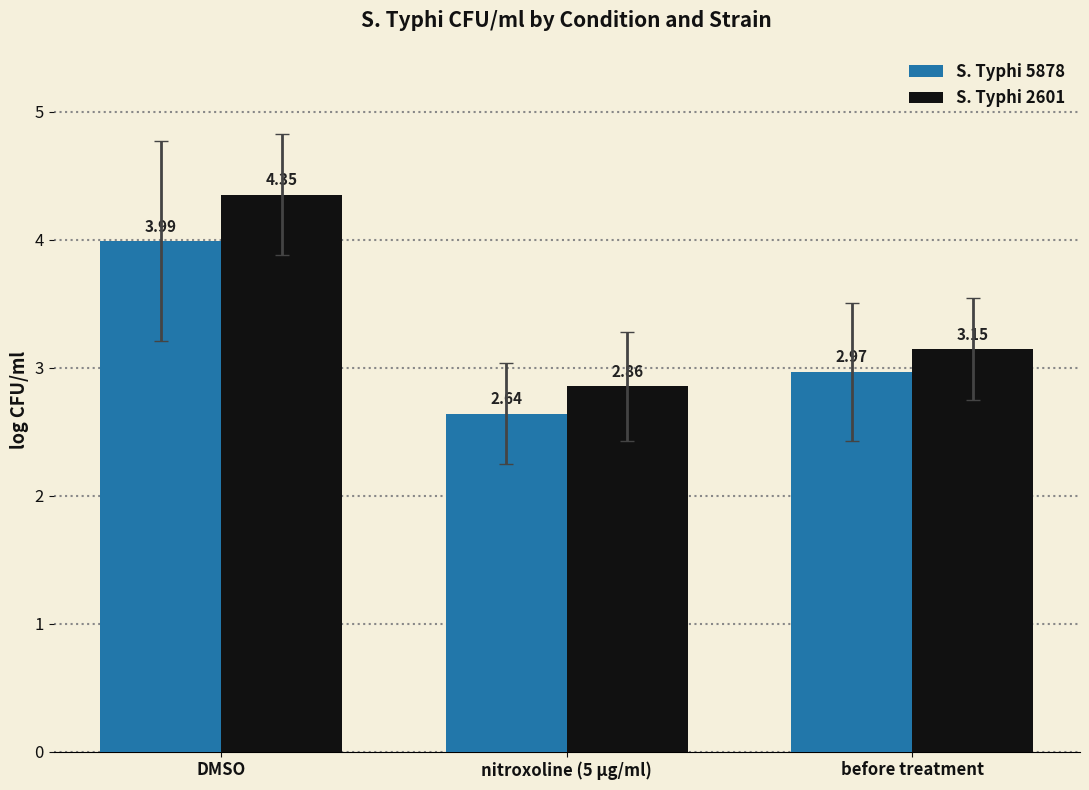

Which series changed the most between nitroxoline (5 µg/ml) and before treatment?

S. Typhi 5878